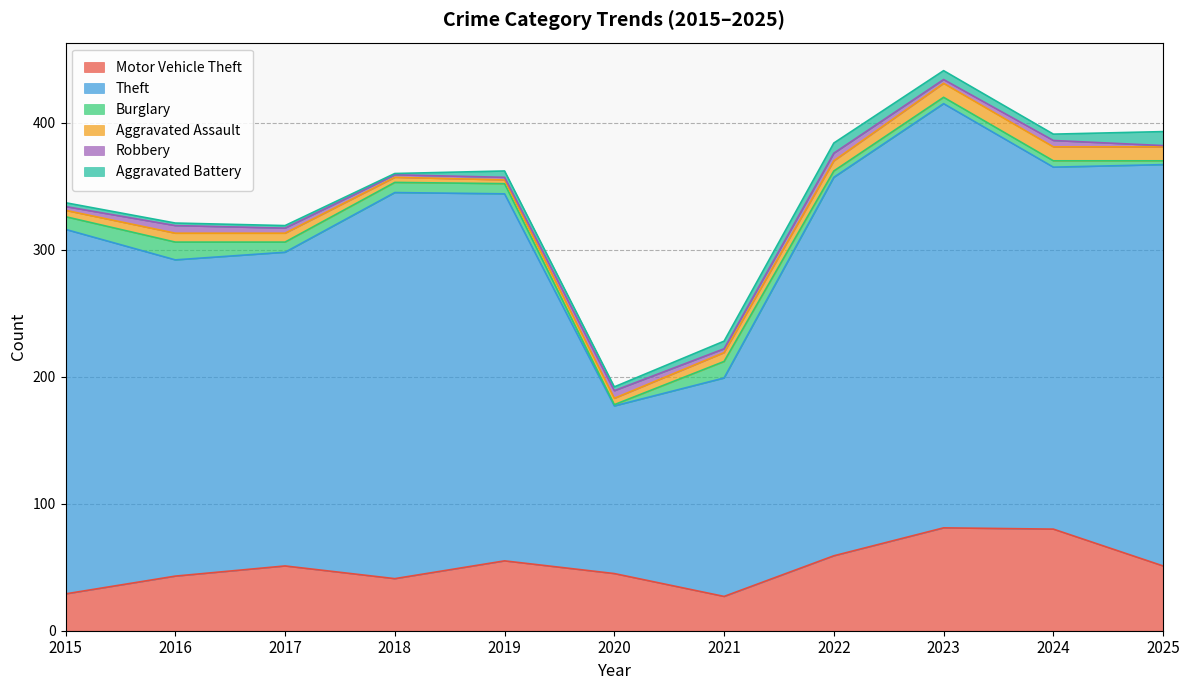

Reading right to left, extract all data points from this chart.

Motor Vehicle Theft: 51	80	81	59	27	45	55	41	51	43	29
Theft: 316	285	334	298	172	132	289	304	247	249	287
Burglary: 3	5	5	5	13	1	8	8	8	14	10
Aggravated Assault: 11	11	11	8	7	5	3	4	7	7	5
Robbery: 1	5	3	6	3	6	2	2	4	6	3
Aggravated Battery: 11	5	7	8	6	3	5	1	2	2	3